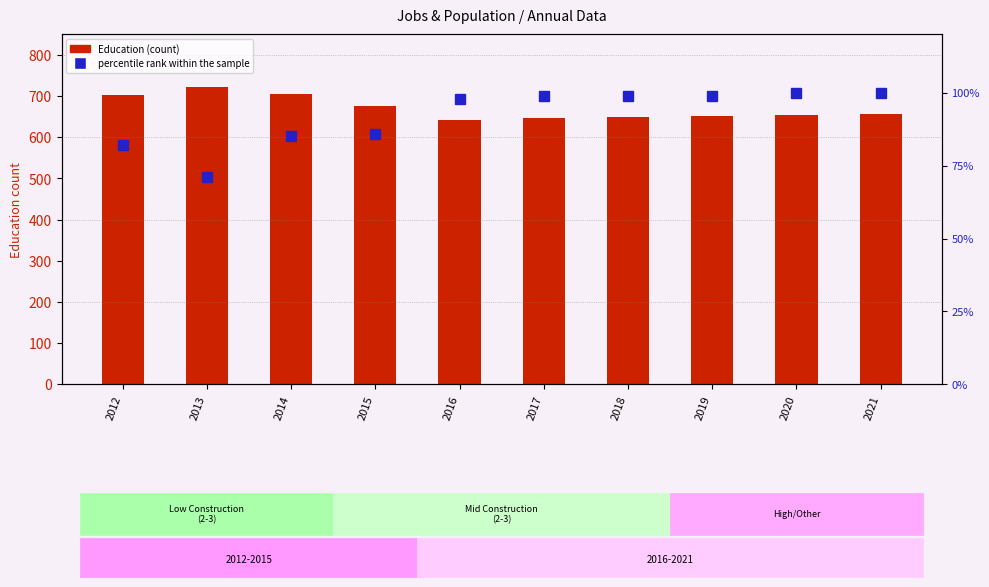

What is the difference between the Education values at 2013 and 2017?

73